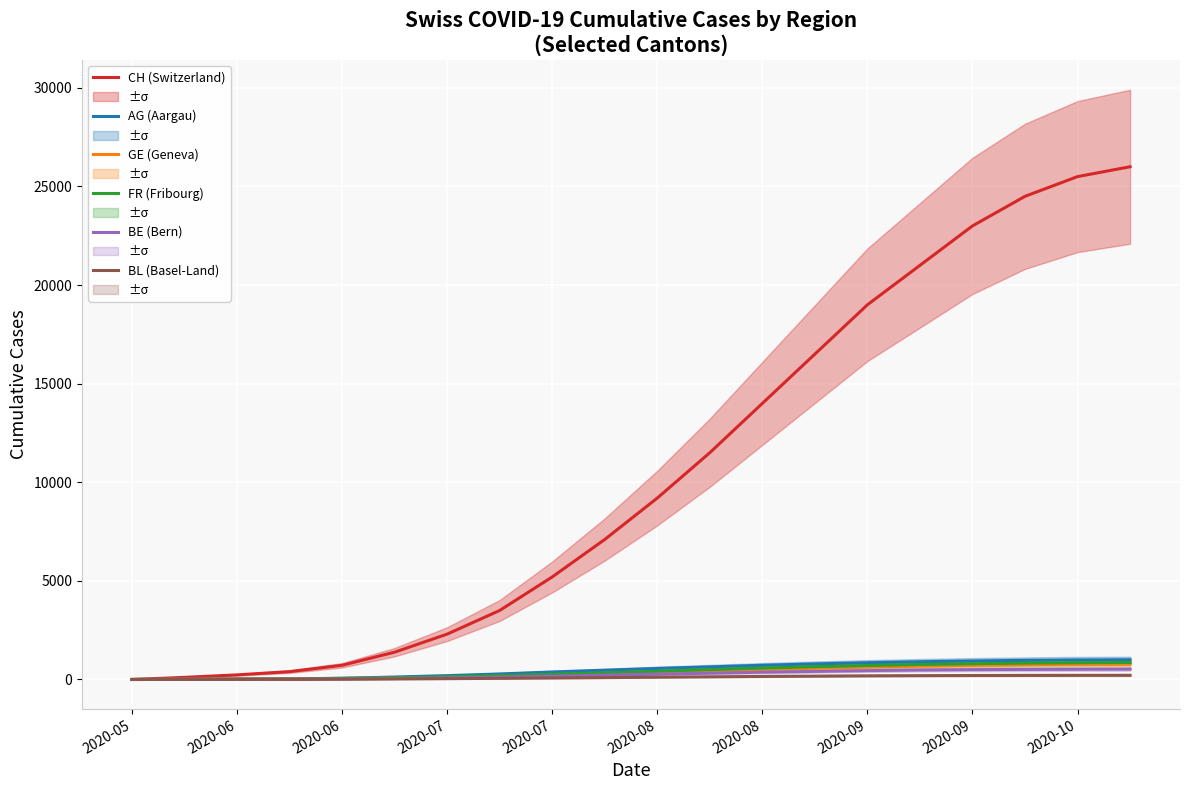

What is the difference between the maximum and minimum values in the AG (Aargau) series?

1000